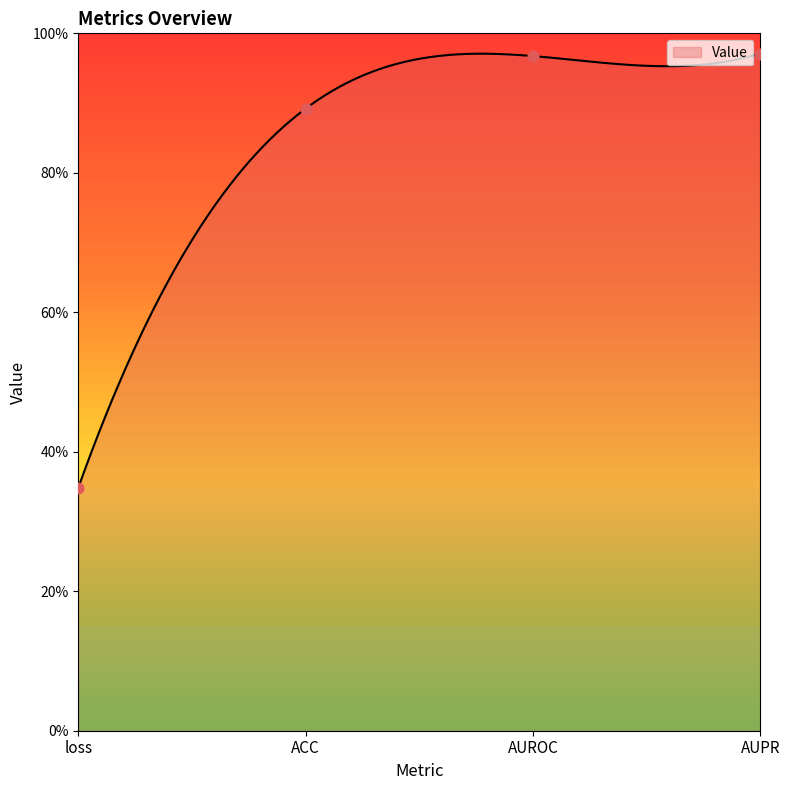

Between ACC and AUROC, which is larger?

AUROC